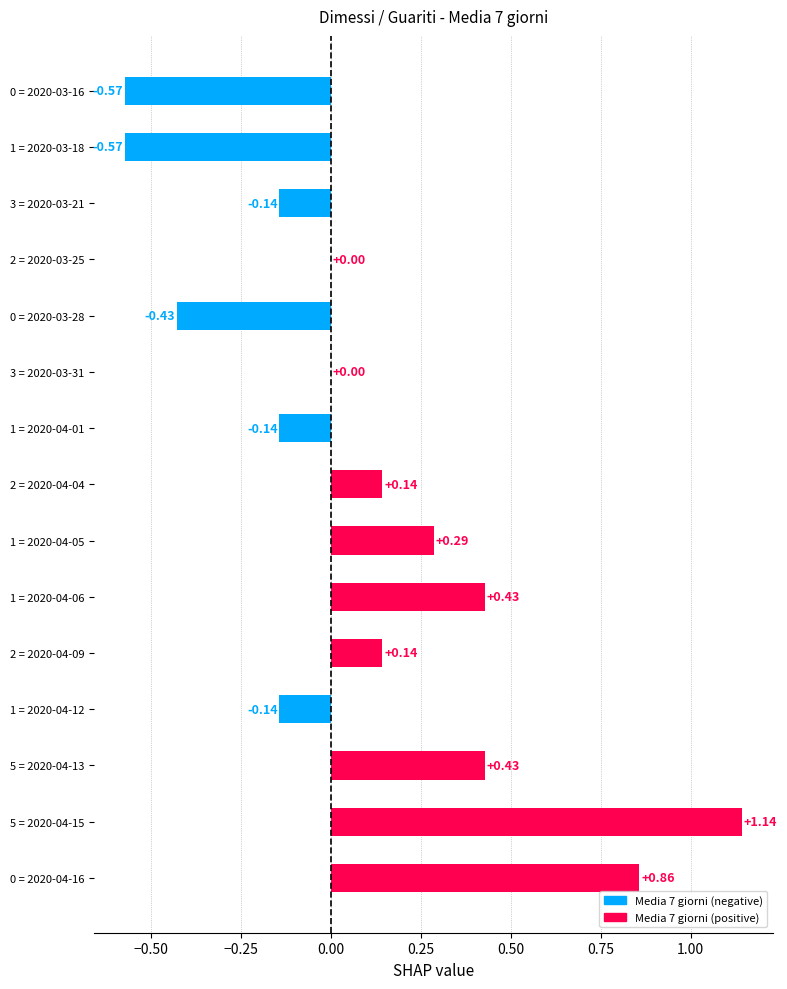

What is the sum of all values?

1.4